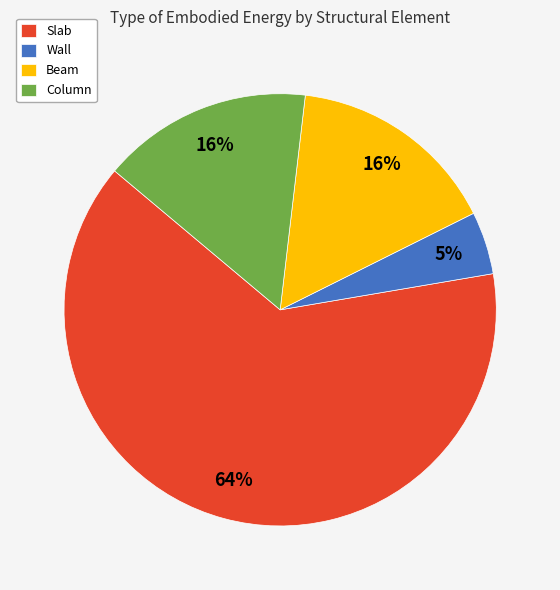

What percentage is the Wall slice, to the nearest percent?

5%